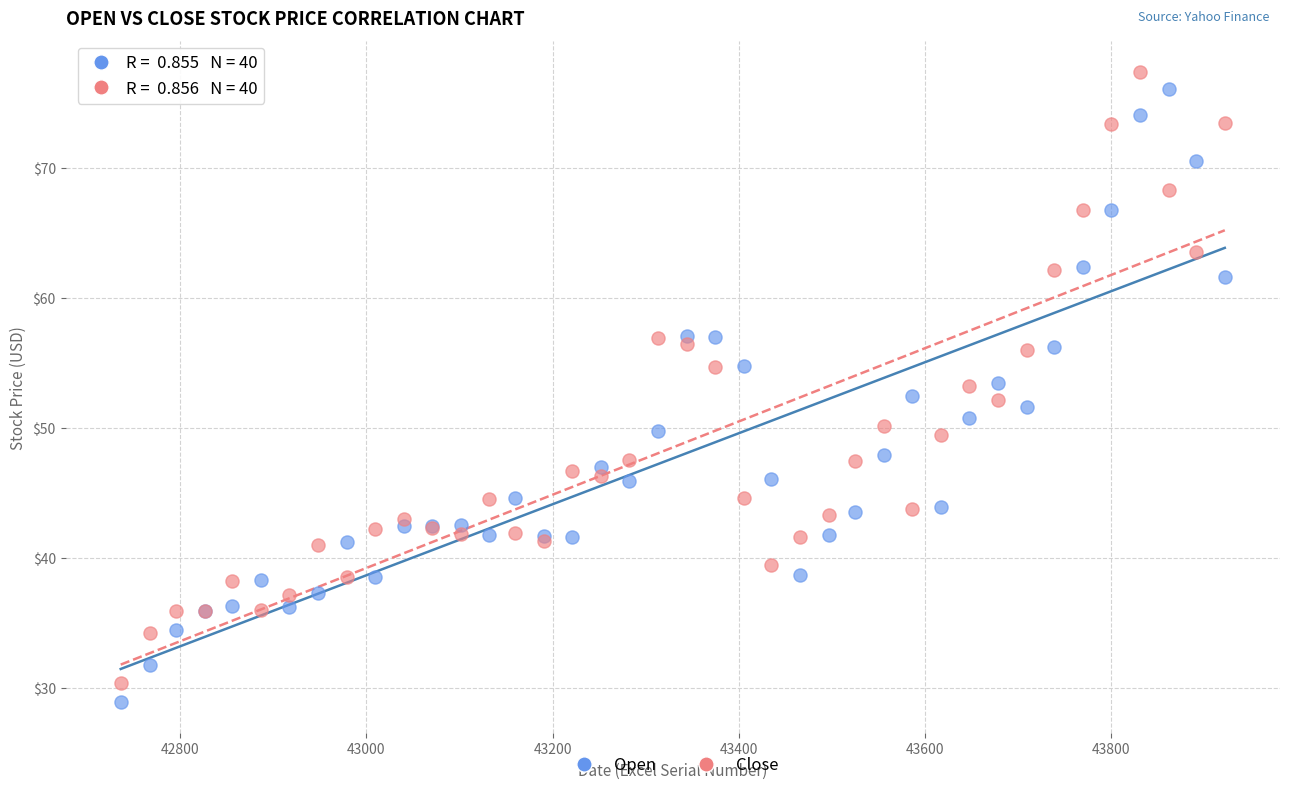

What is the X range (max minus min) for the scatter plot?

1186.0